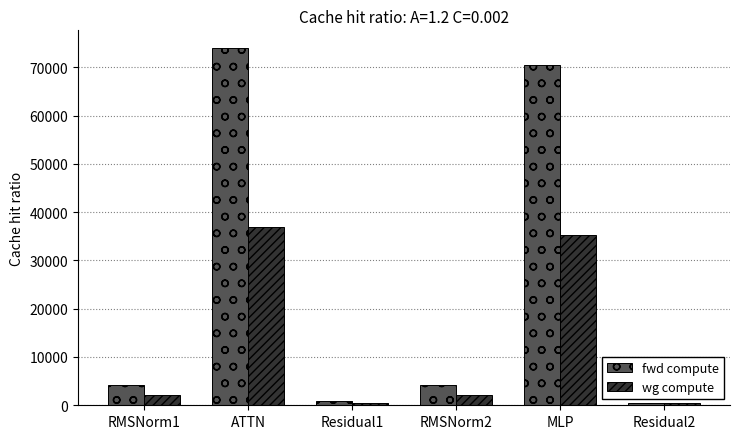

Is the value of fwd compute at MLP greater than the value of wg compute at ATTN?

Yes